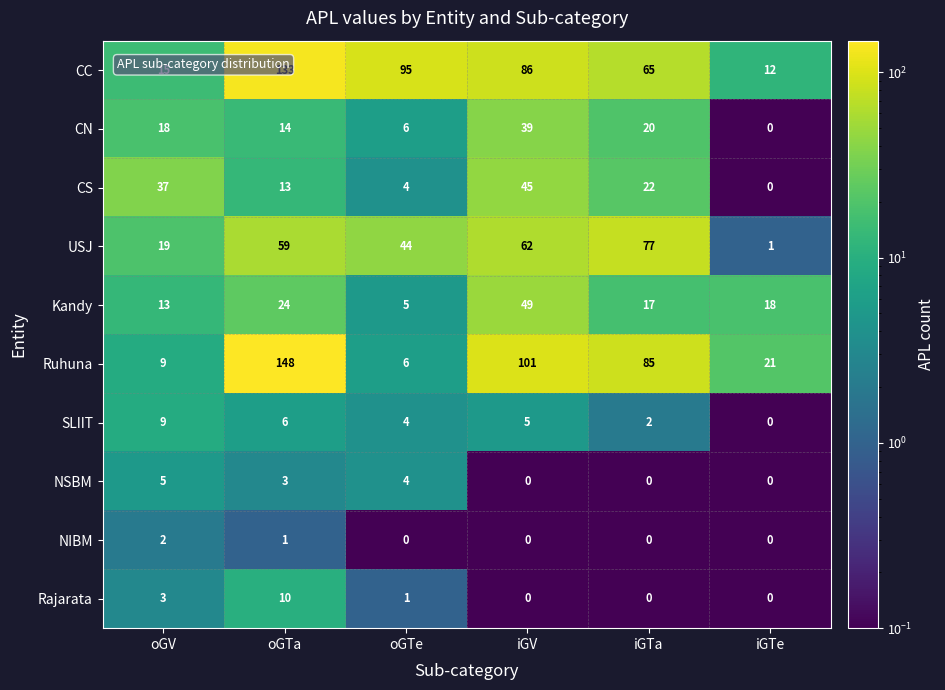

The Ruhuna series shows 9 at oGV. True or false?

True